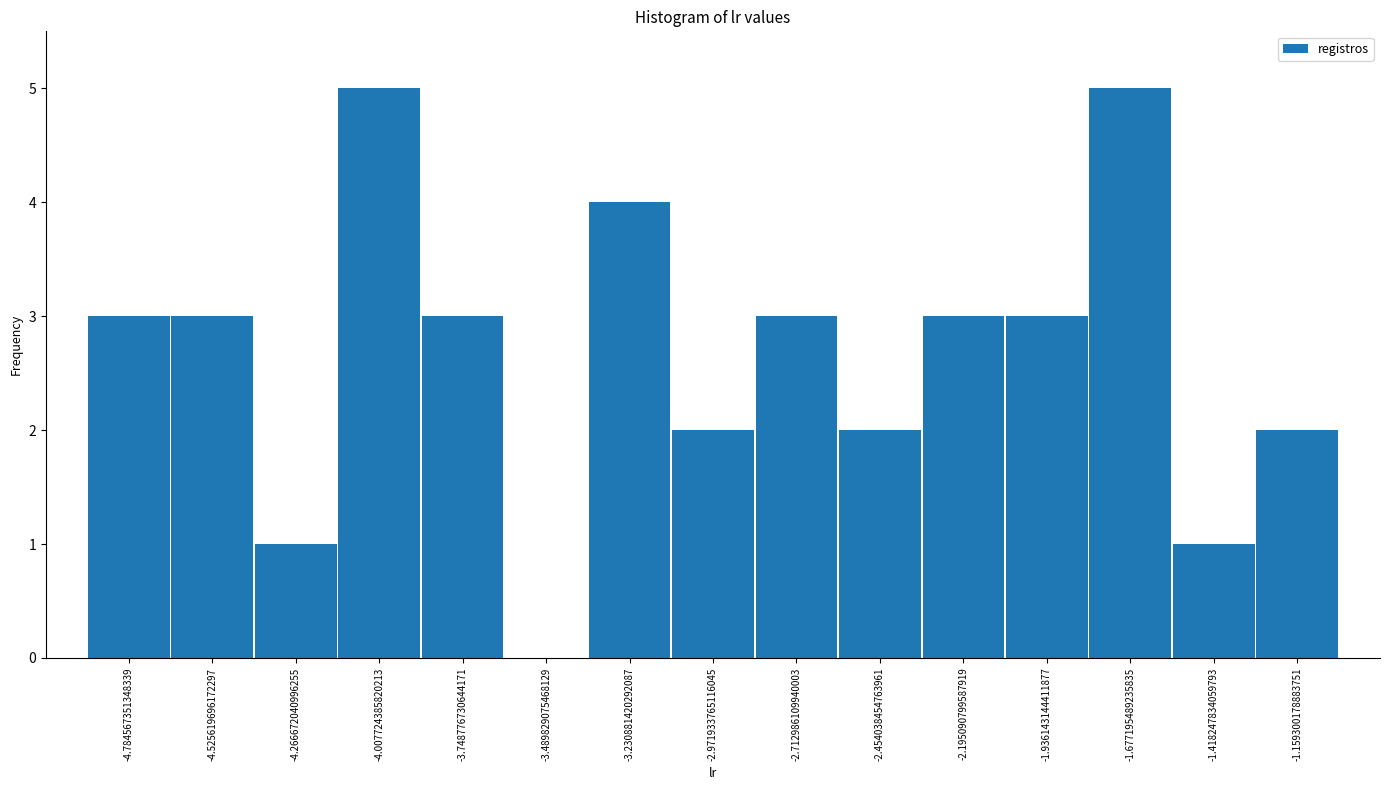

Reading left to right, list every bar in this chart as the range it spans on the x-axis followed by its height. Neither the bar edges nor the heights are printed on the chart, so give them approximately, as read against the axes.

-4.90 to -4.65: 3
-4.65 to -4.40: 3
-4.40 to -4.15: 1
-4.15 to -3.90: 5
-3.90 to -3.60: 3
-3.60 to -3.35: 0
-3.35 to -3.10: 4
-3.10 to -2.85: 2
-2.85 to -2.60: 3
-2.60 to -2.30: 2
-2.30 to -2.05: 3
-2.05 to -1.80: 3
-1.80 to -1.55: 5
-1.55 to -1.30: 1
-1.30 to -1.05: 2